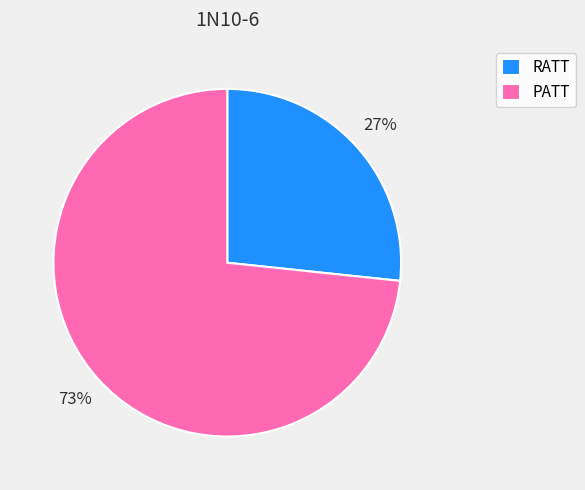

Rank the categories by value from lowest to highest.

RATT, PATT